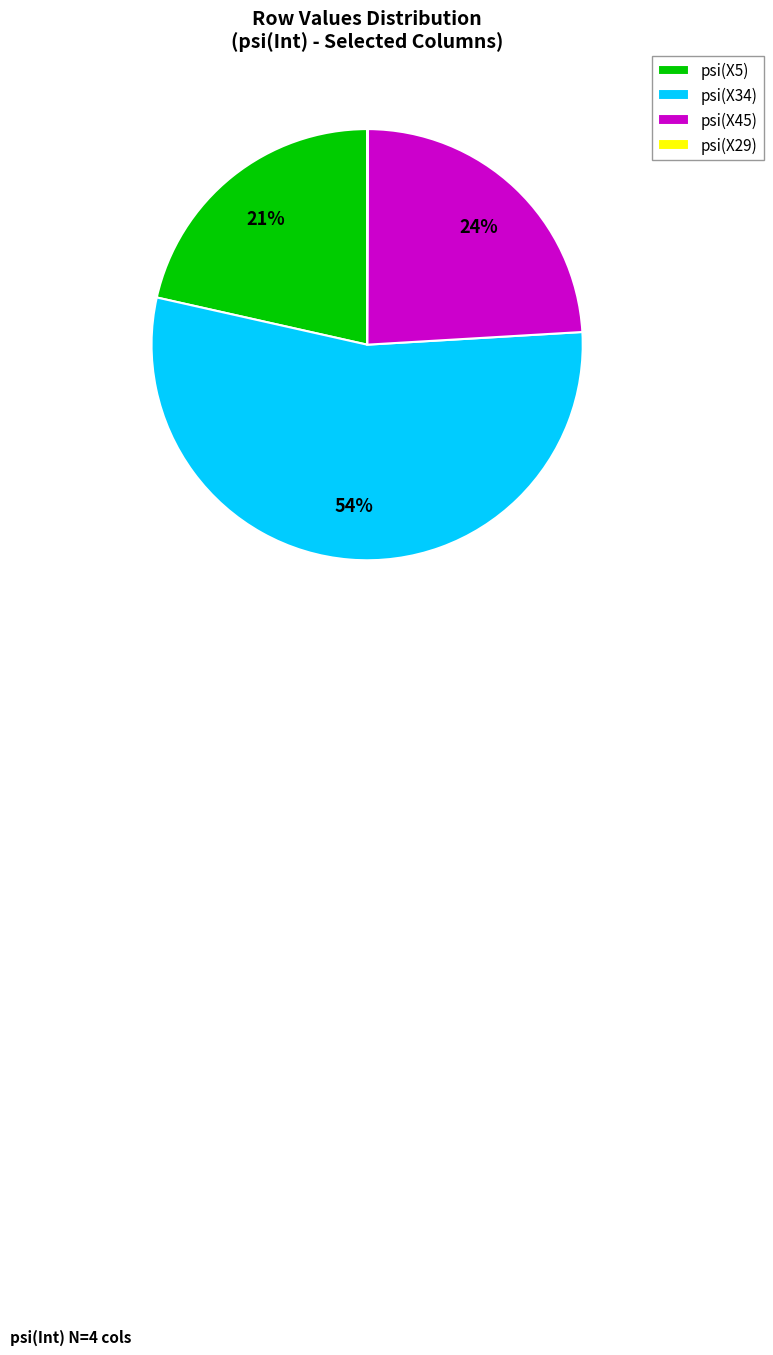

Is it true that psi(X45) is 24% of the pie?

True